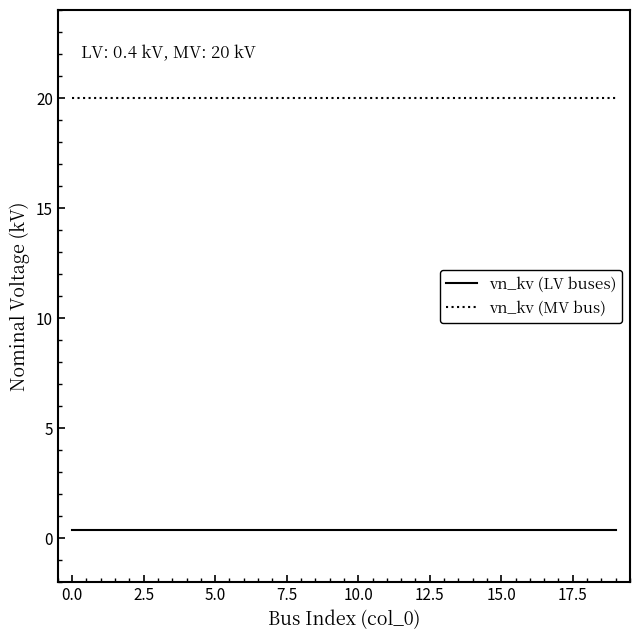

True or false: vn_kv (LV buses) and vn_kv (MV bus) cross at least once.

False